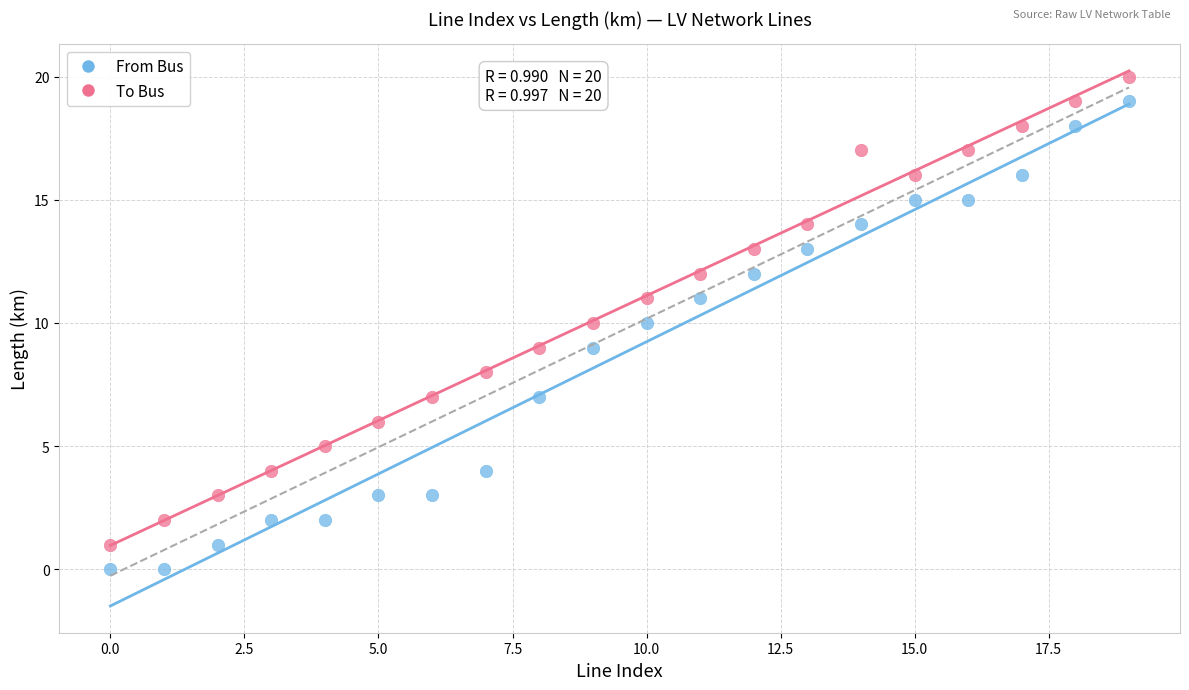

Which series contains the lowest Y value?

From Bus